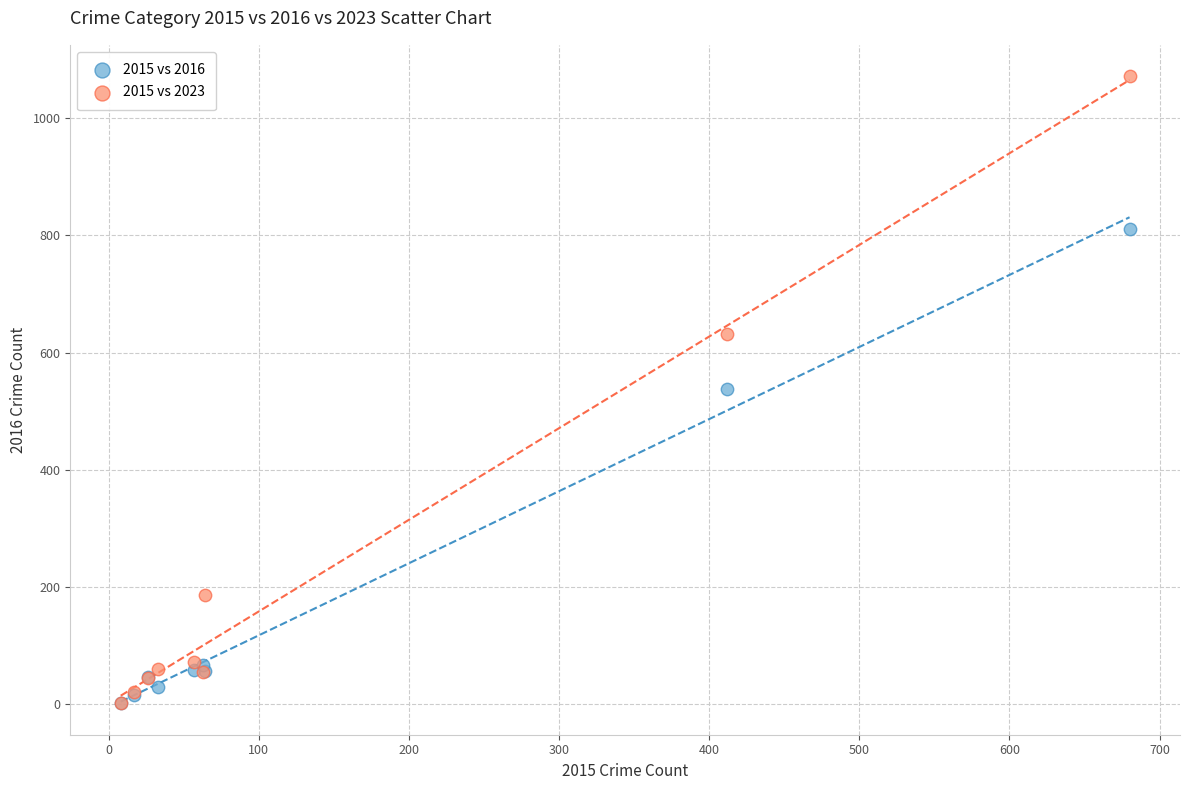

In the 2015 vs 2016 series, what Y value is closest to 406?

538